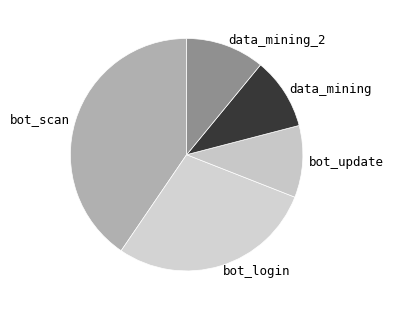

Is bot_login the majority of the pie?

No